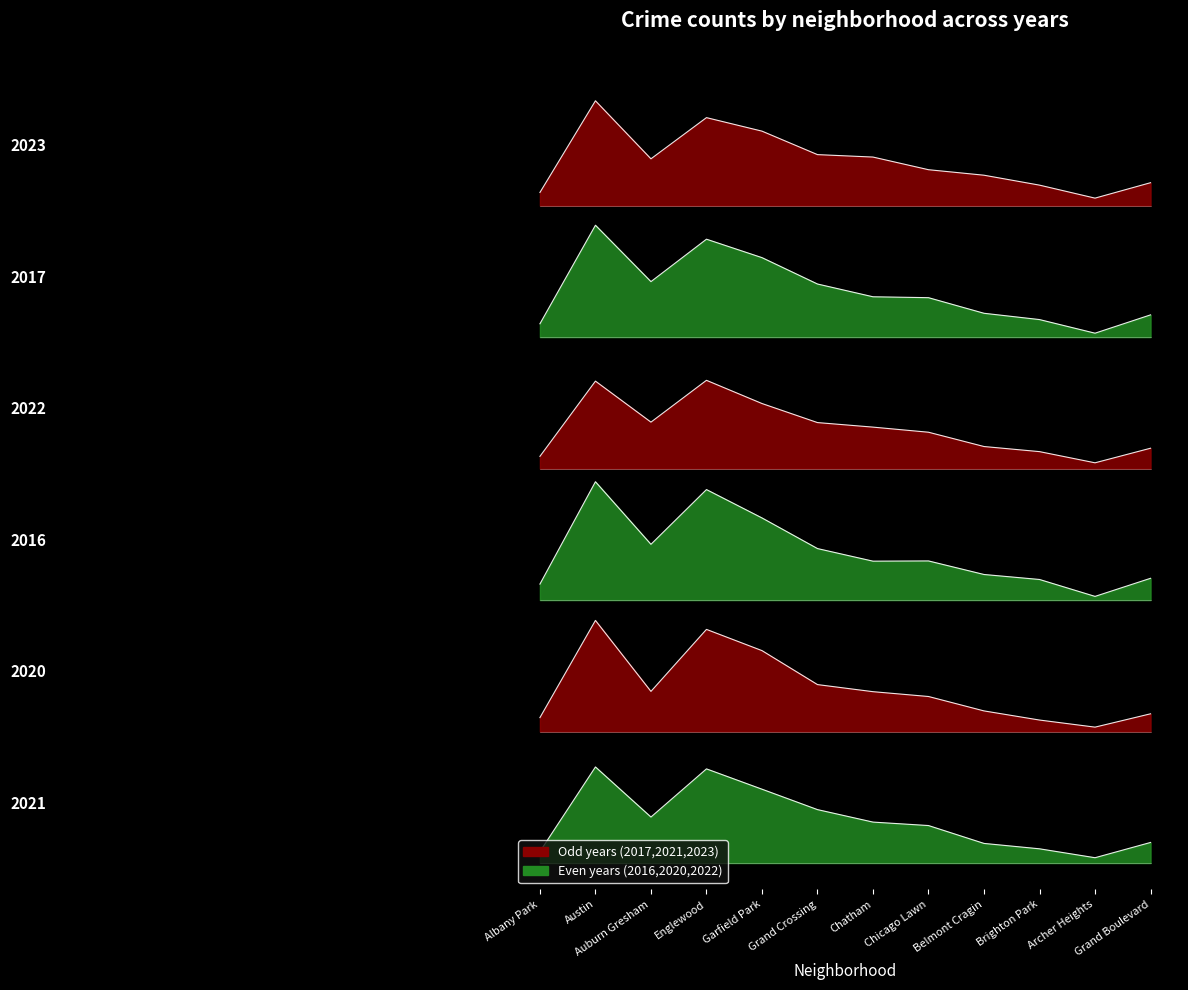

Which series has the largest total across all categories?

2023